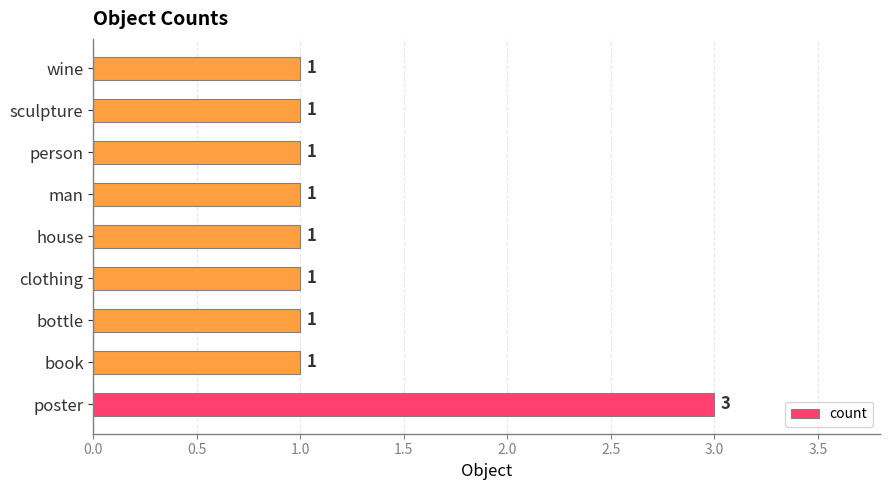

Reading top to bottom, extract all data points from this chart.

wine=1	sculpture=1	person=1	man=1	house=1	clothing=1	bottle=1	book=1	poster=3